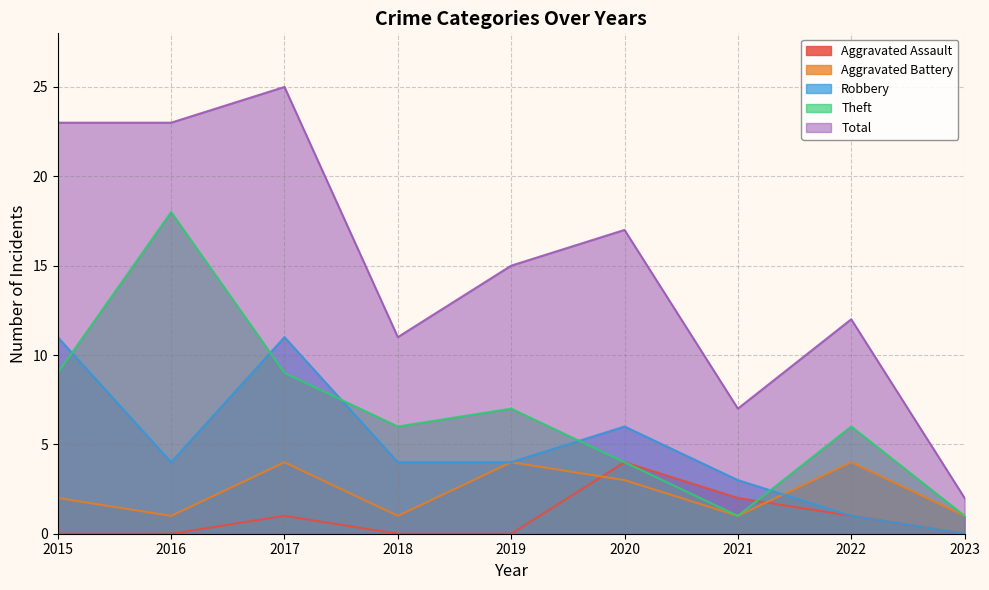

In Aggravated Battery, how many points are lower than both neighbors (excluding endpoints)?

3